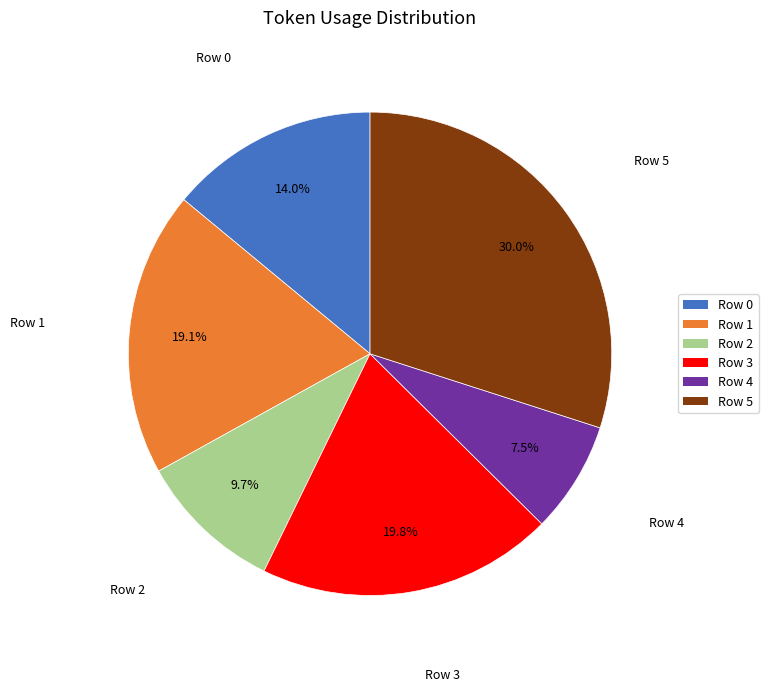

What percentage is NOT represented by Row 3?

80.2%